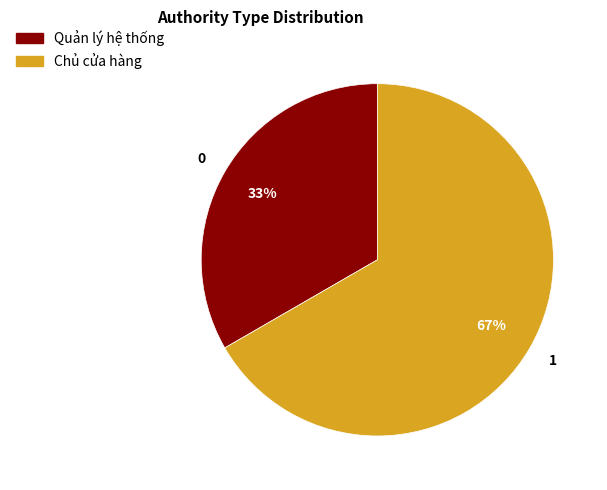

True or false: Chủ cửa hàng accounts for 87% of the total.

False